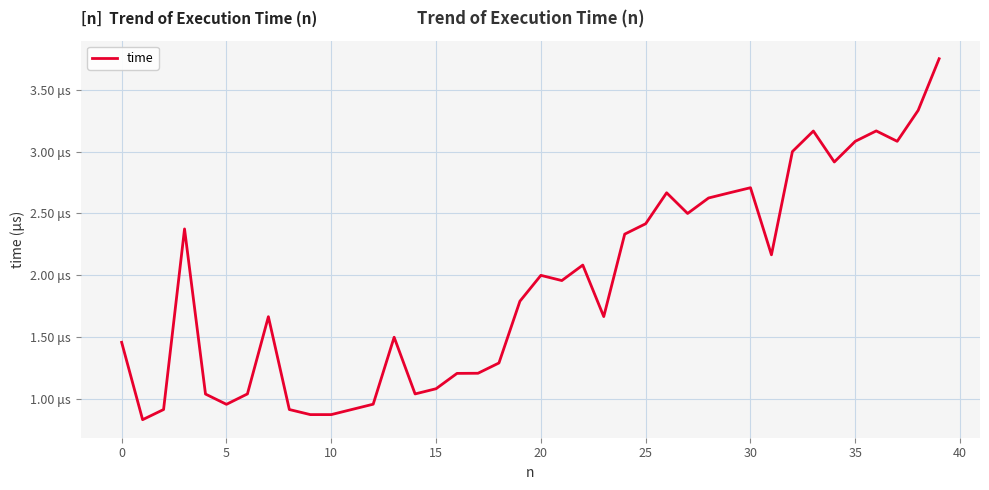

How many points are lower than both their immediate neighbors (excluding endpoints)?

9